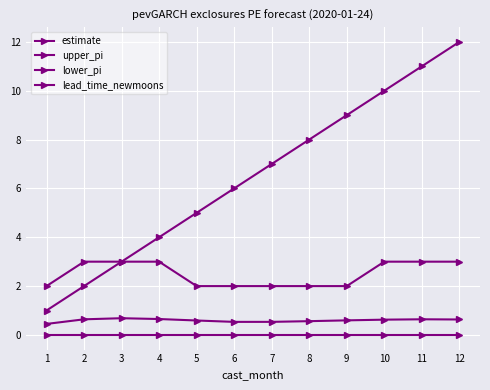

How many estimate values are between 0 and 1?

12